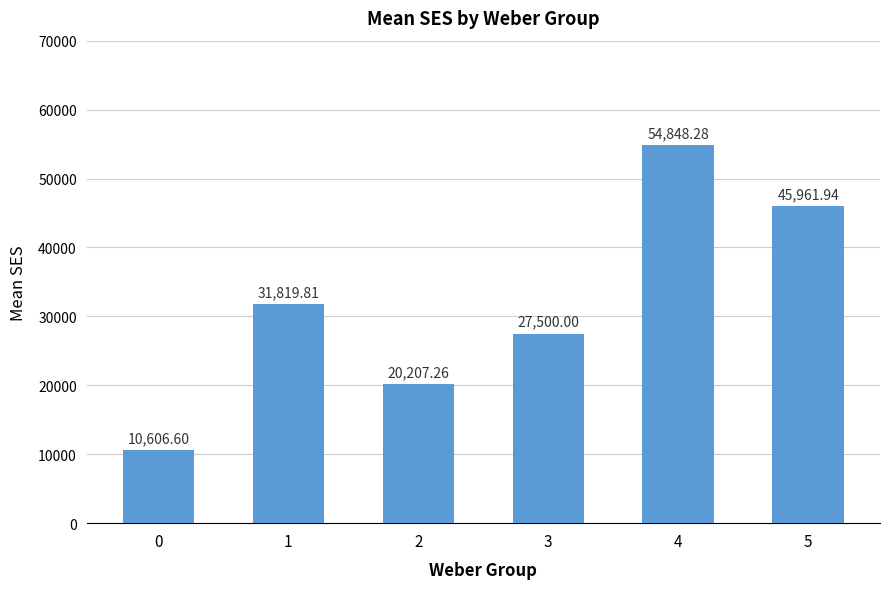

What is the value of the 3rd bar from the left?

20207.3